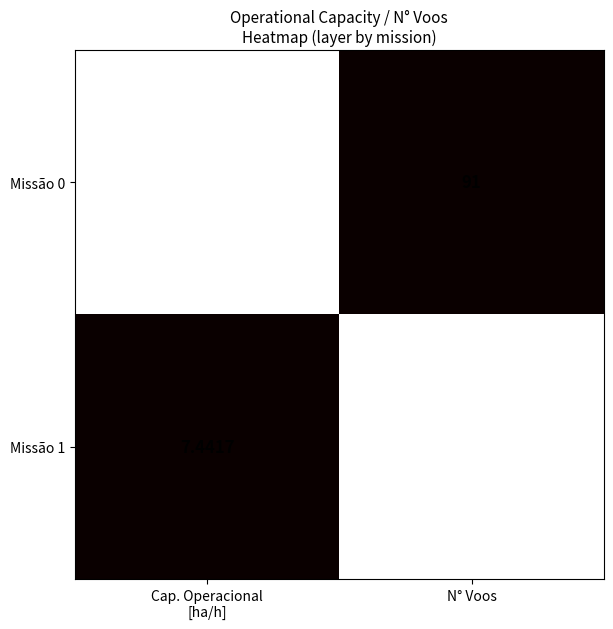

How many distinct data groups are displayed?

2